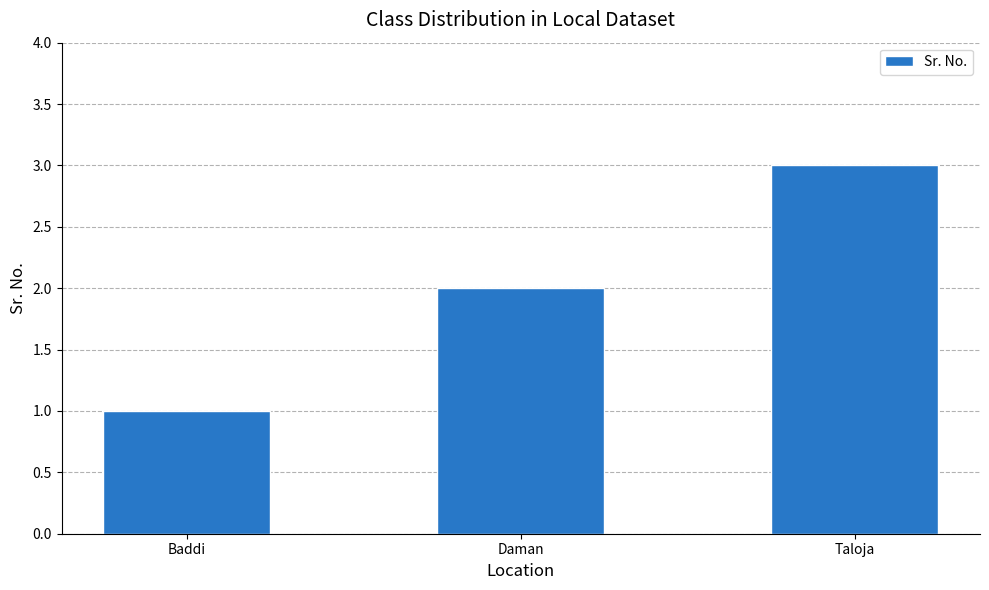

Rank the categories by value from lowest to highest.

Baddi, Daman, Taloja